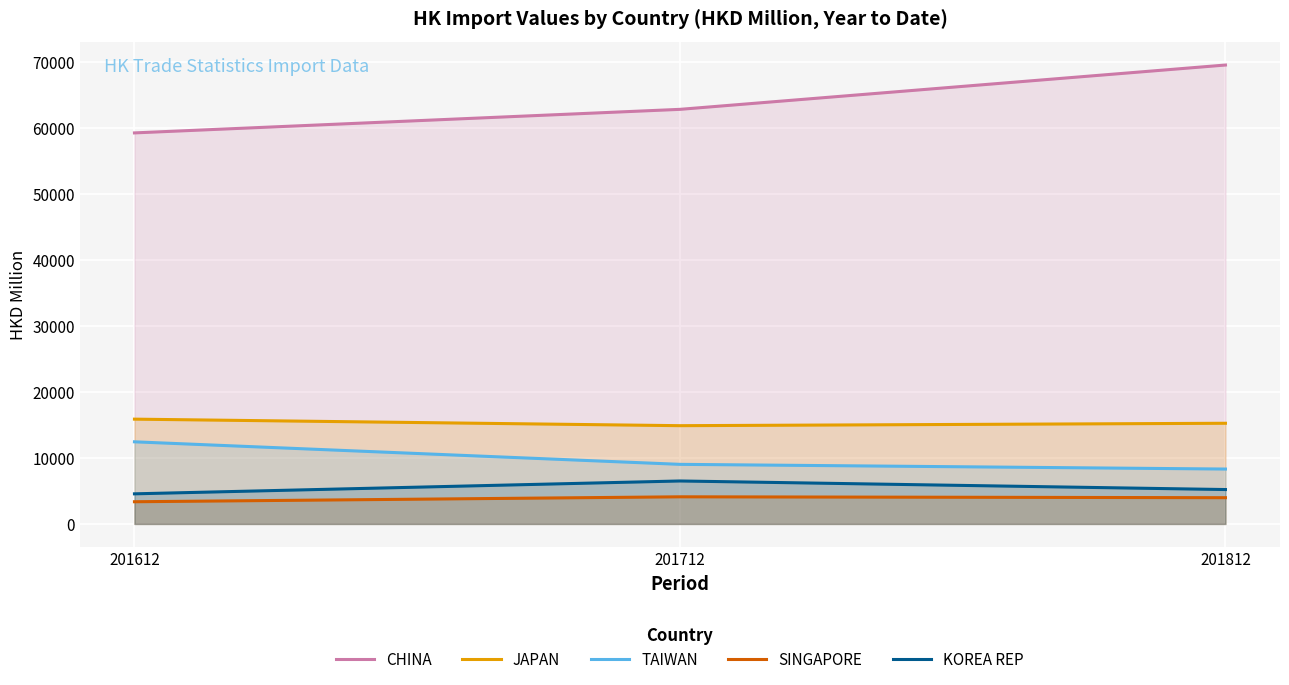

Reading right to left, extract all data points from this chart.

CHINA: 69486.3	62775.5	59209.0
JAPAN: 15242.8	14877.1	15866.2
TAIWAN: 8310.9	9022.3	12433.8
SINGAPORE: 3972.8	4106.7	3359.8
KOREA REP: 5206.5	6504.3	4558.0